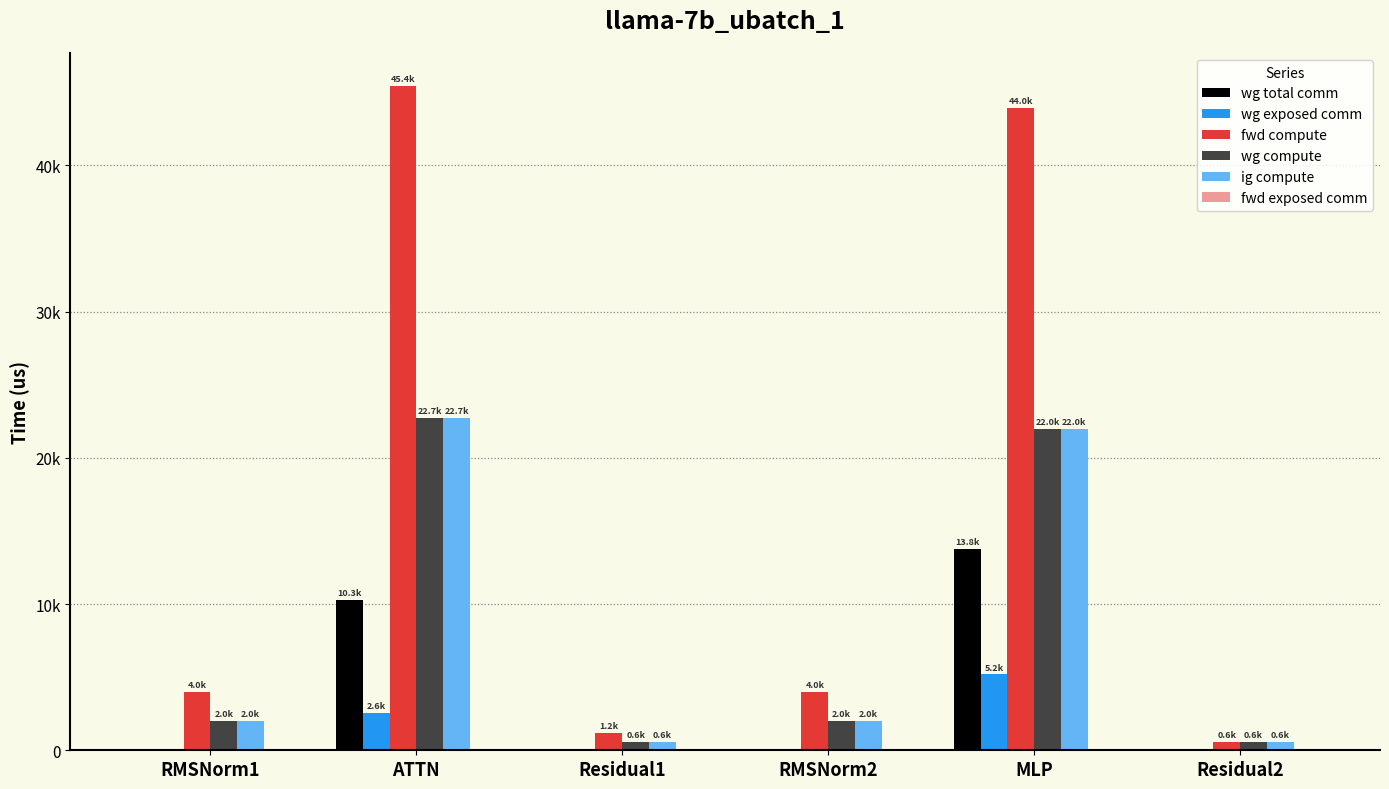

Between Residual1 and RMSNorm1, which is larger?

Residual1